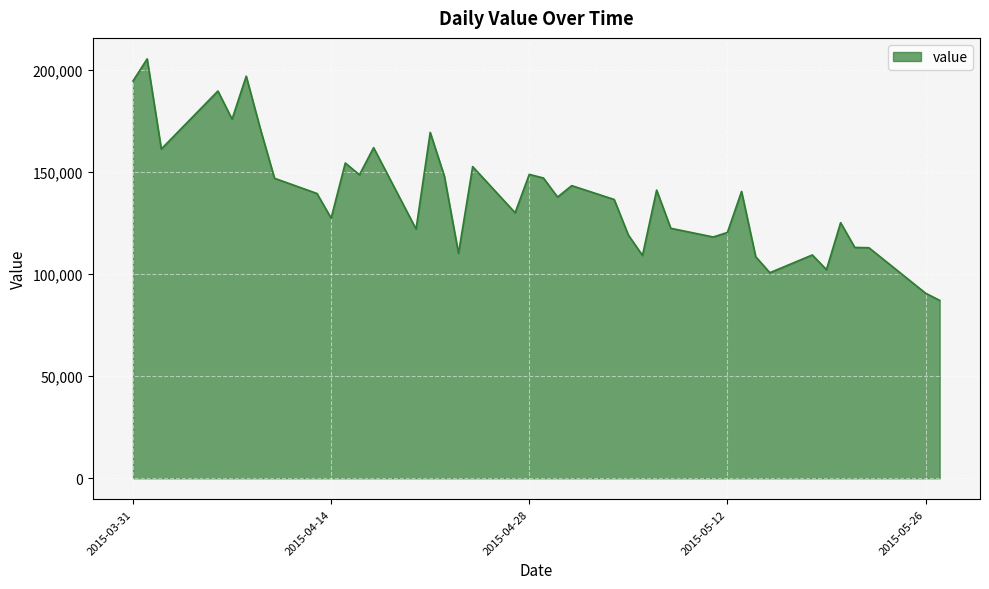

What is the maximum value shown in the chart?

205384